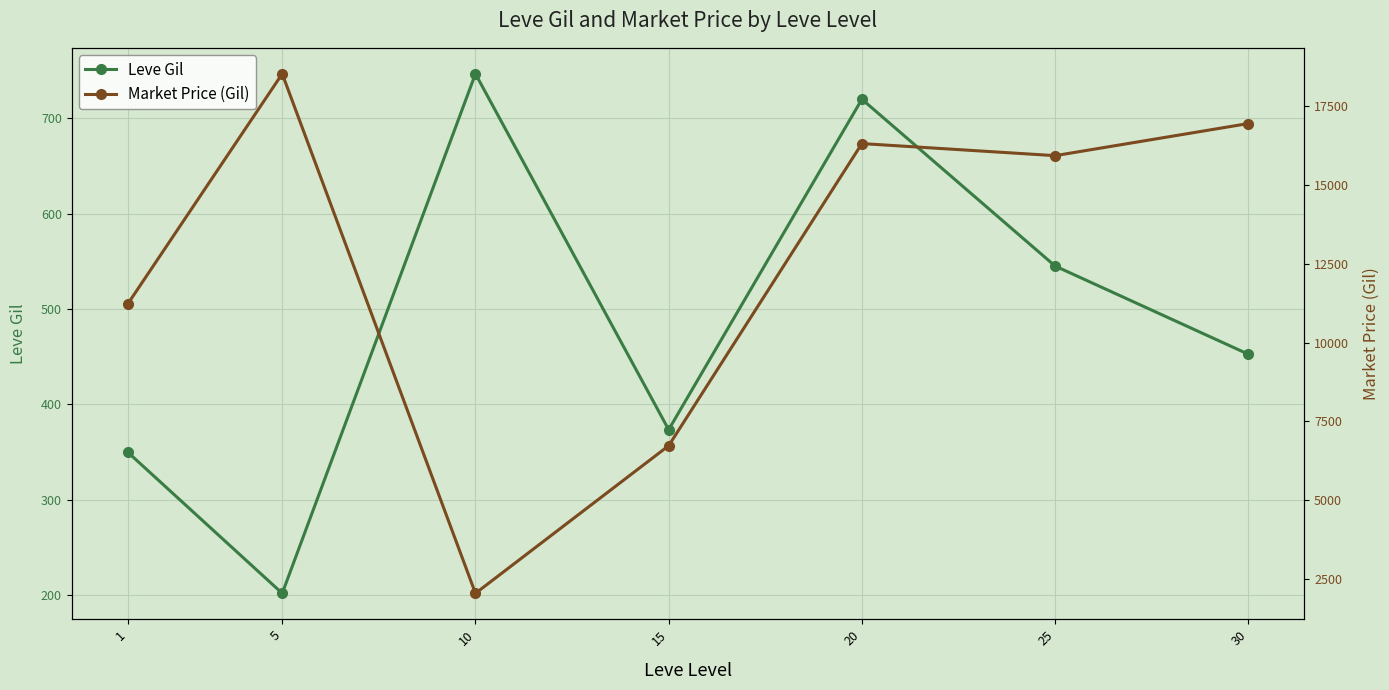

Reading left to right, list all the values displayed in this chart.

Leve Gil: 349.8	201.7	746.7	373.3	720.0	545.0	452.5
Market Price (Gil): 11221.0	18537.8	2032.7	6722.6	16321.3	15937.5	16957.9